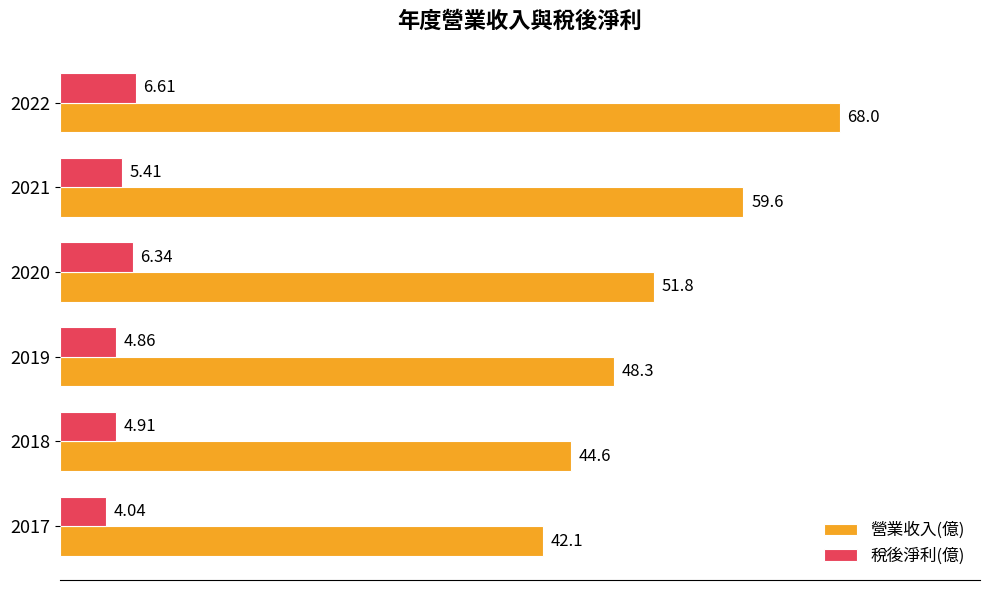

Rank the series by their average value, from highest to lowest.

營業收入(億), 稅後淨利(億)